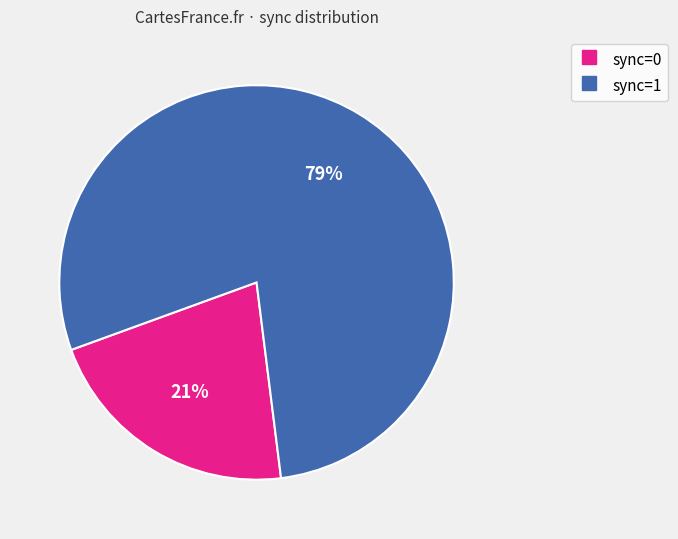

Is it true that sync=1 is 79% of the pie?

True